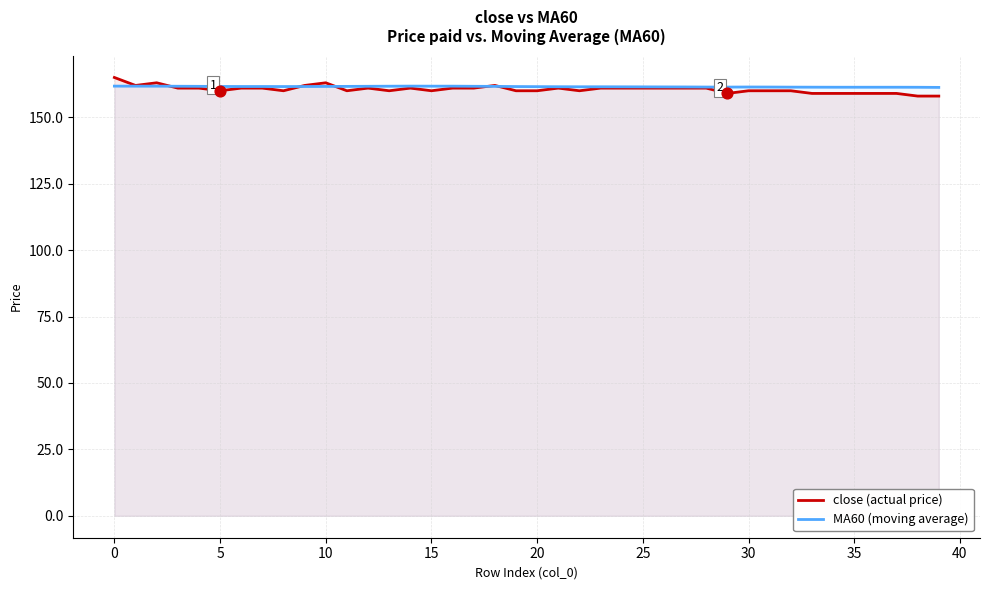

At how many categories does at least one series exceed 161?

40